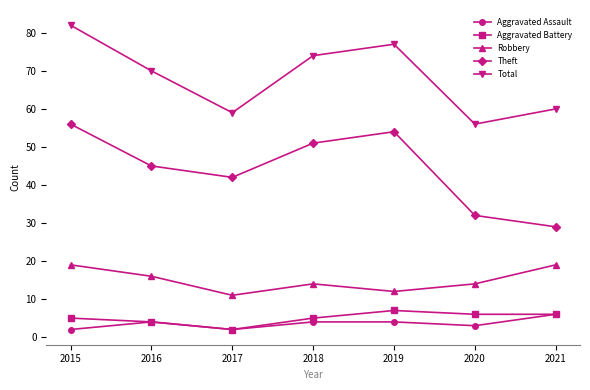

Rank the series by their maximum value, from lowest to highest.

Aggravated Assault, Aggravated Battery, Robbery, Theft, Total